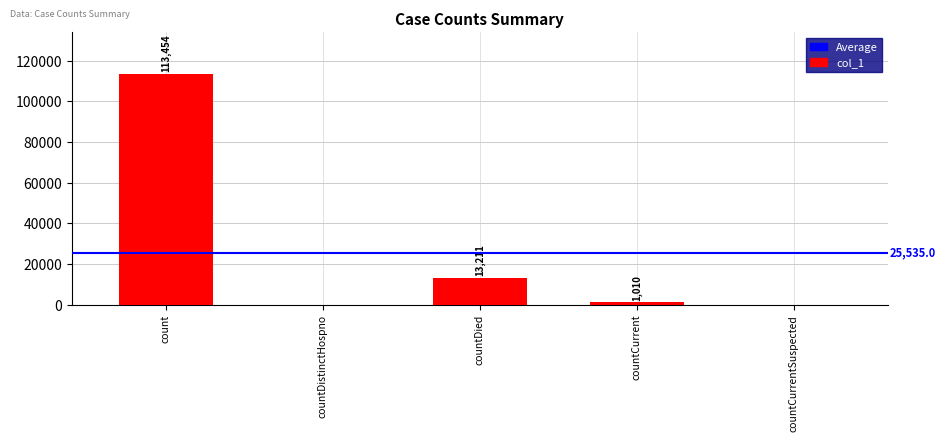

How many data points does each series have?

5